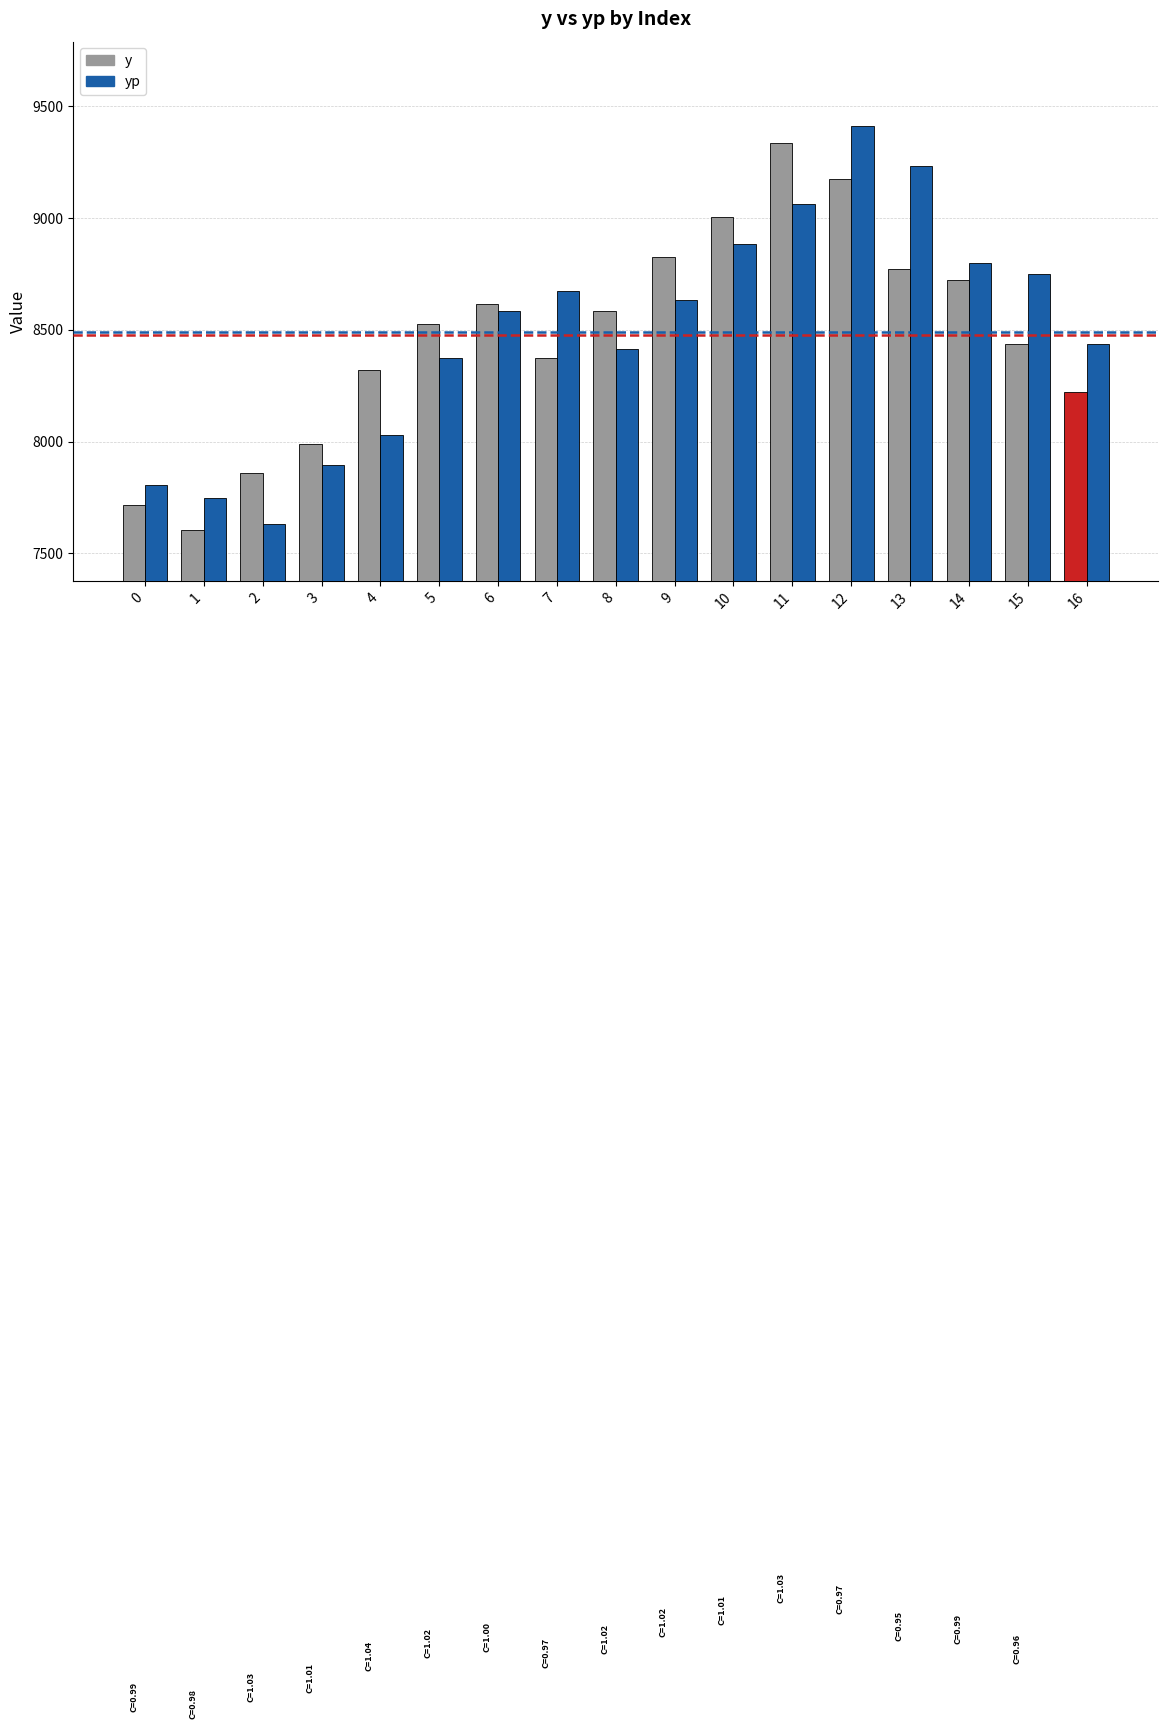

At 4, list the series in order from smallest to largest.

yp, y